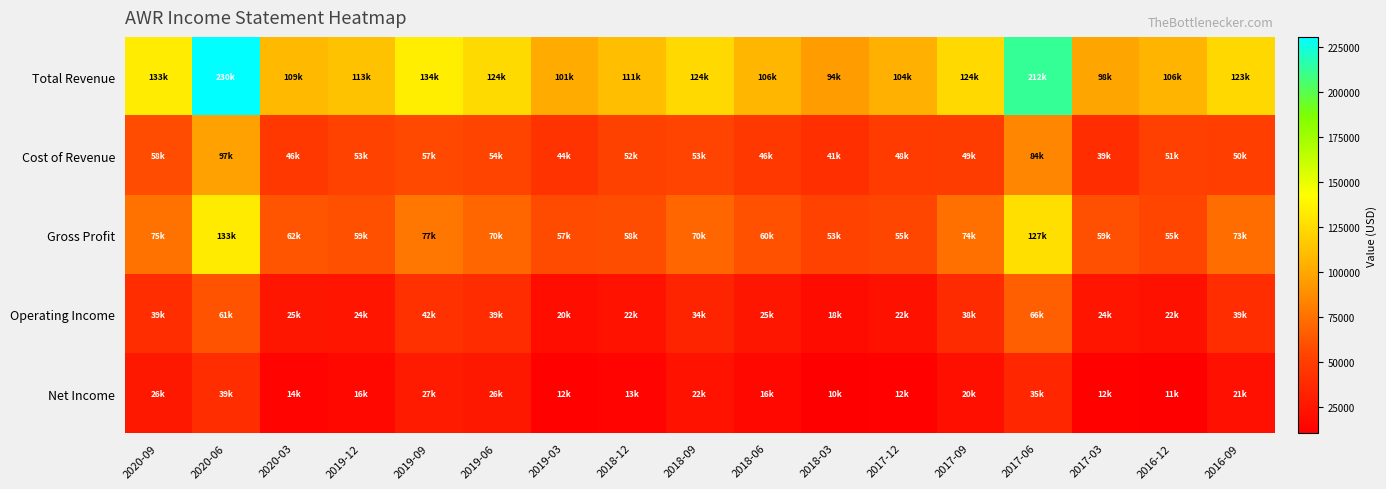

Which series has the largest range (max minus min)?

Total Revenue